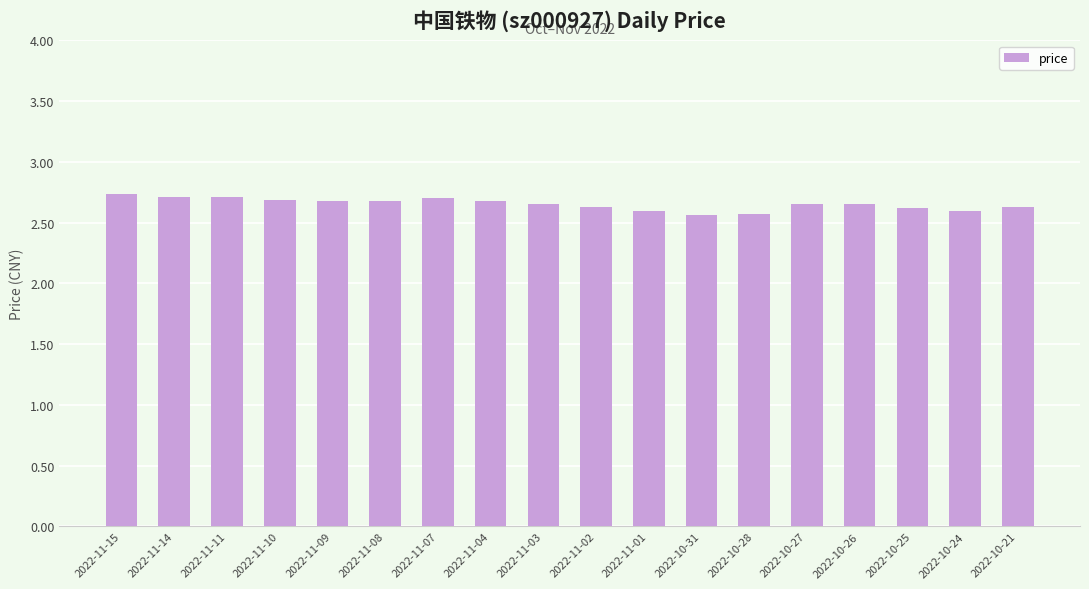

What is the sum of all values?

47.8